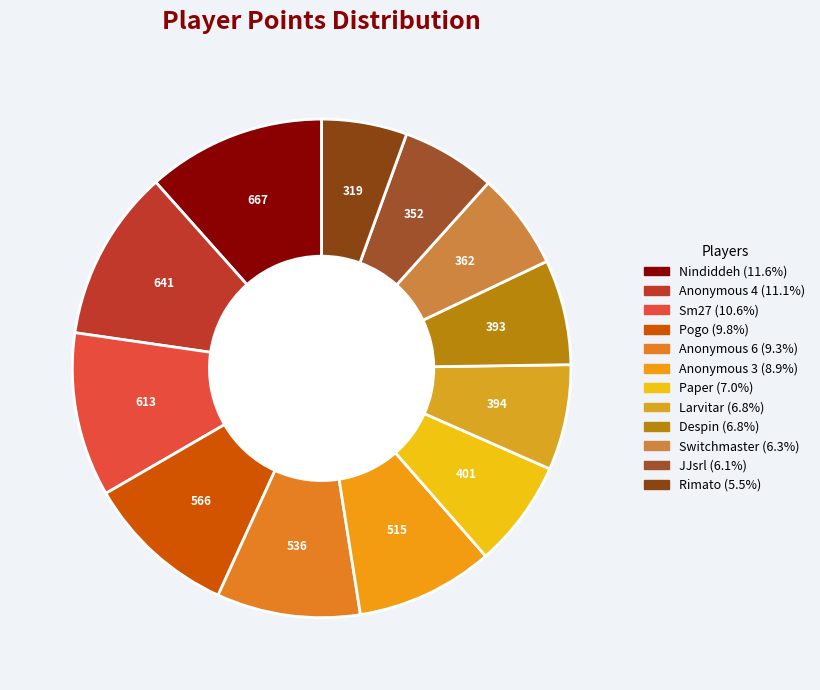

What is the largest slice in the pie chart?

Nindiddeh